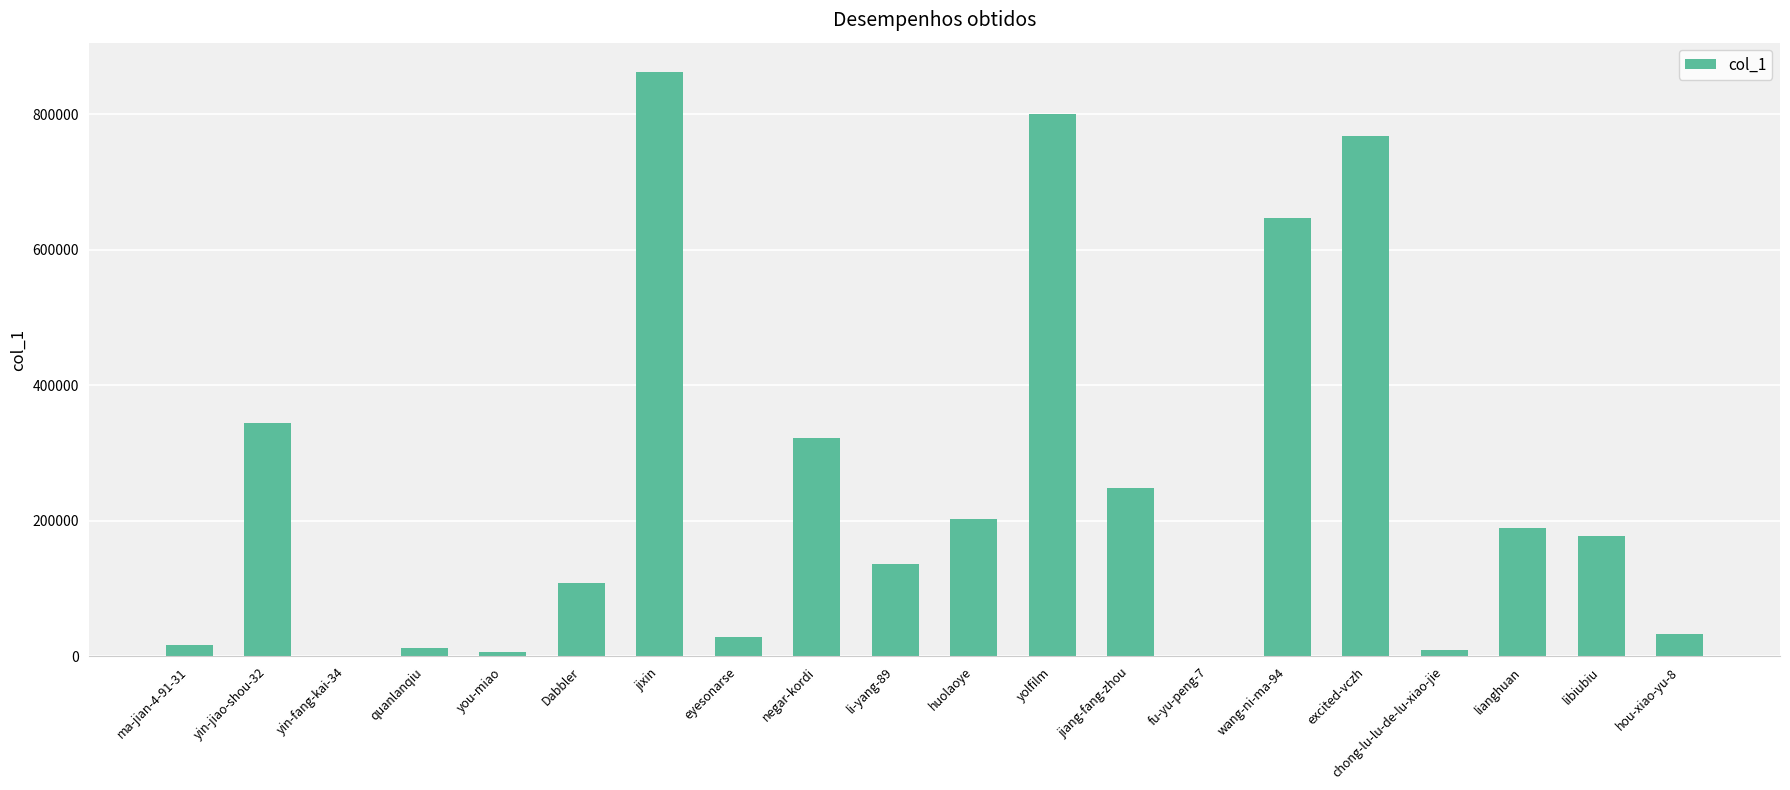

What is the sum of the values at yolfilm and excited-vczh?

1567173